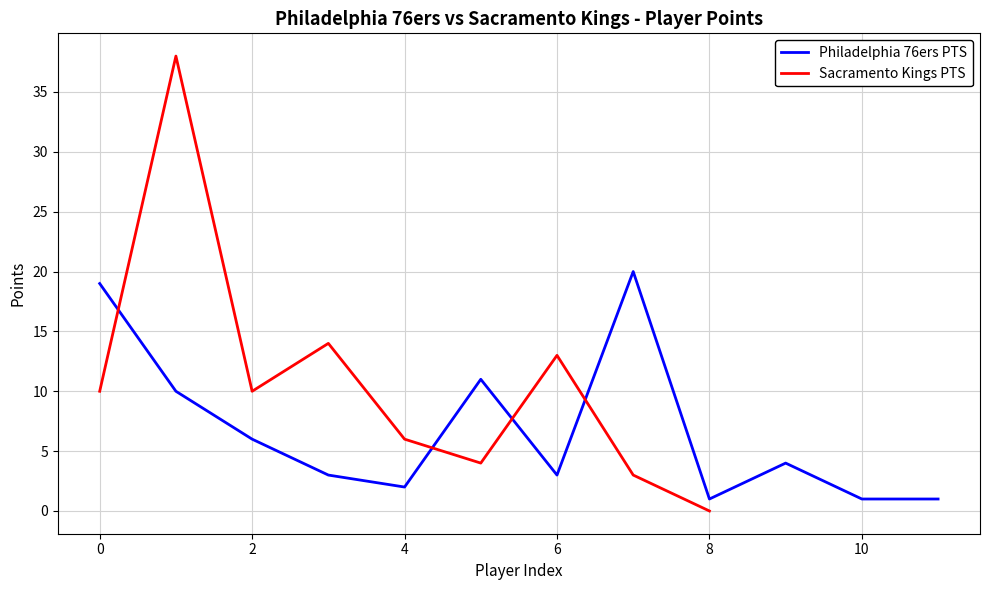

The value of Philadelphia 76ers PTS at 6 is 5. True or false?

False